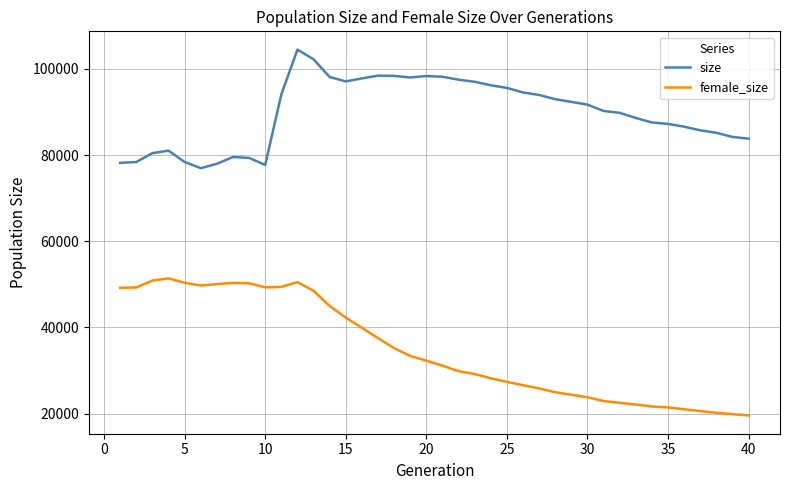

Which series has the largest total across all categories?

size